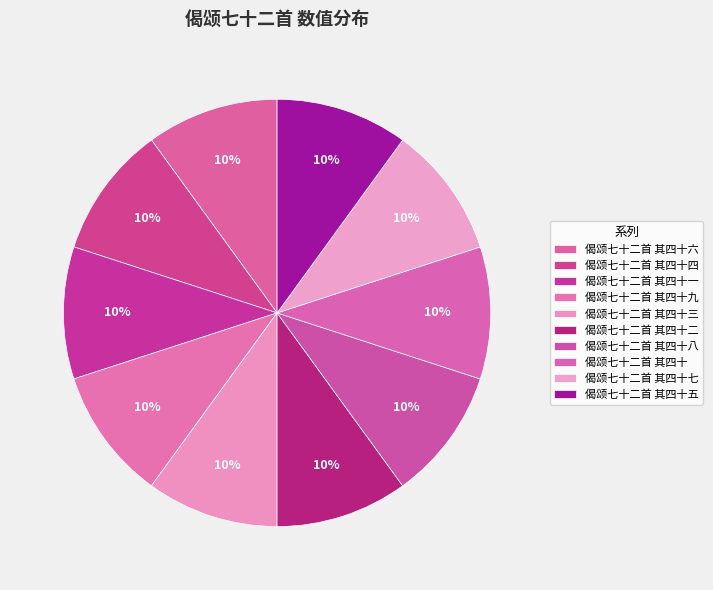

Which has a higher value, 偈颂七十二首 其四十七 or 偈颂七十二首 其四十三?

偈颂七十二首 其四十七